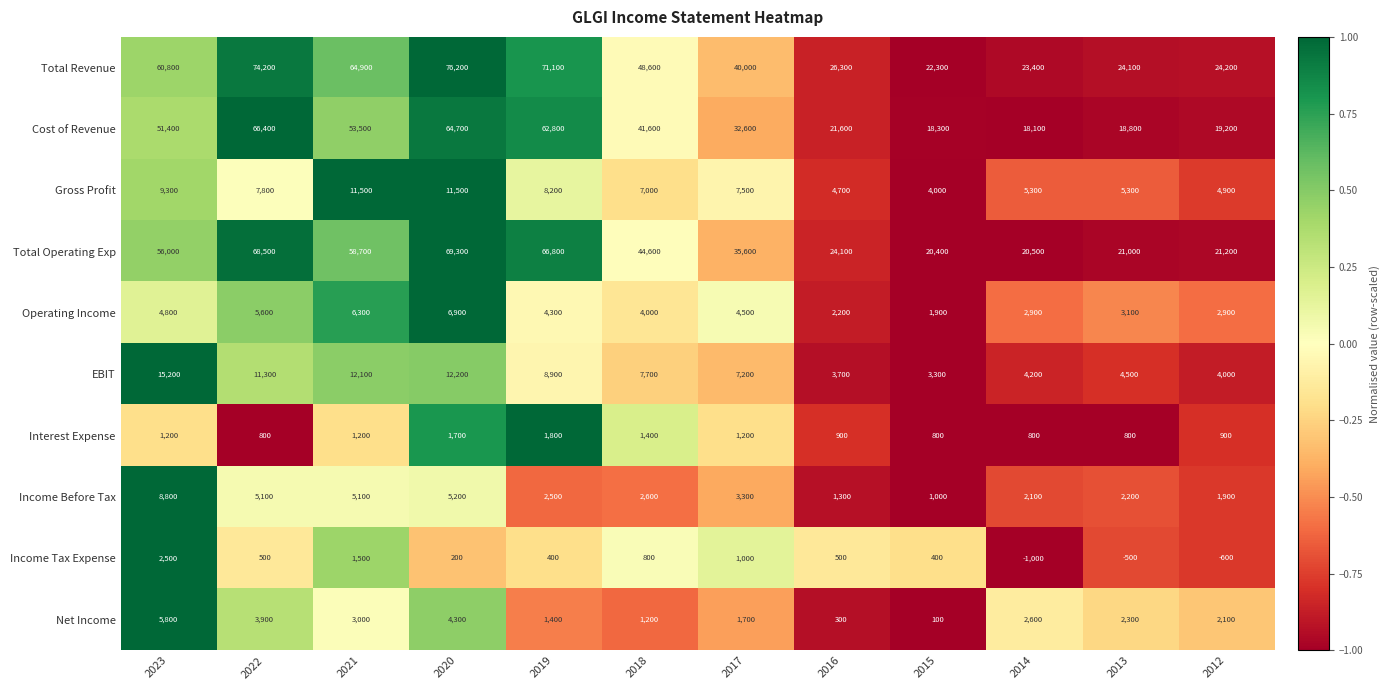

How many distinct data groups are displayed?

10